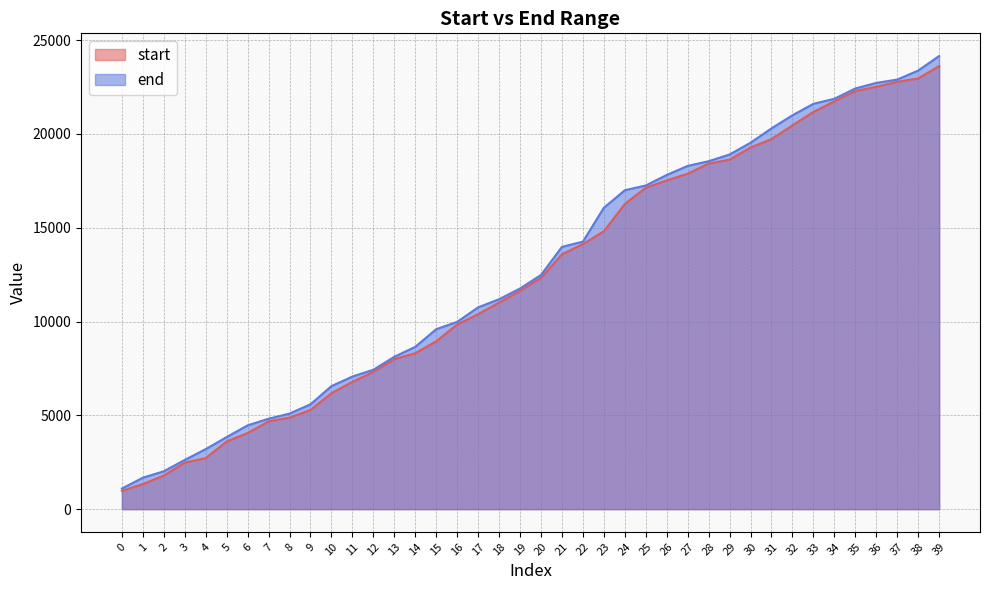

What is the lowest value of the start series?

973